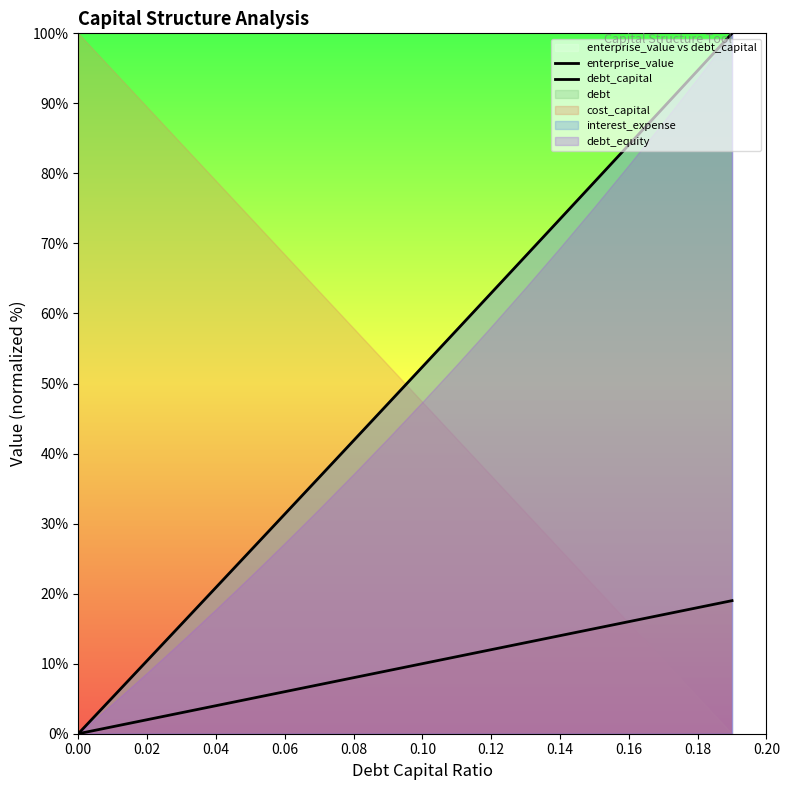

At how many categories does at least one series exceed 82?

4